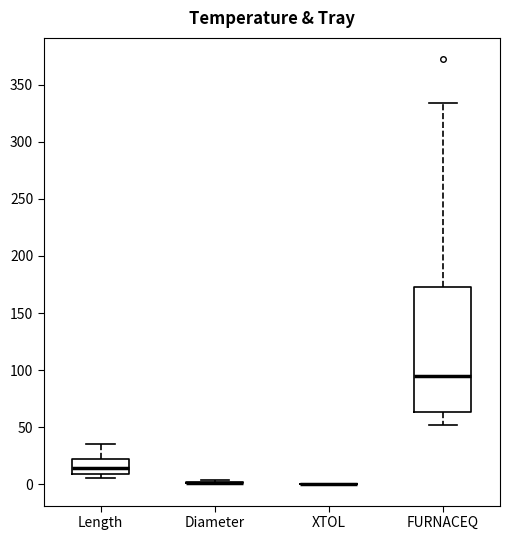

Reading left to right, transcribe this box plot: for each box, give where its median line is, the range the box spans, and where its two whiskers end, as read against the y-axis. The values are not printed on the chart, so give them approximately, as read against the axis.

Length: median 15, box 10 to 20, whiskers 5 to 35
Diameter: box collapsed to a line at 0, whiskers 0 to 5
XTOL: box collapsed to a line at 0, whiskers 0 to 0
FURNACEQ: median 95, box 65 to 175, whiskers 50 to 335